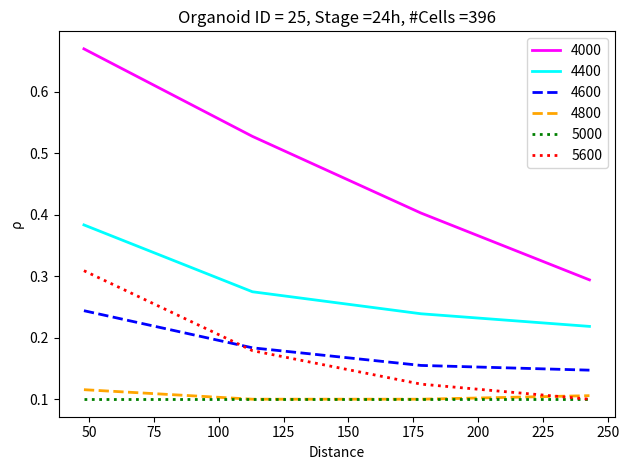

True or false: 4600 and 4800 cross at least once.

False